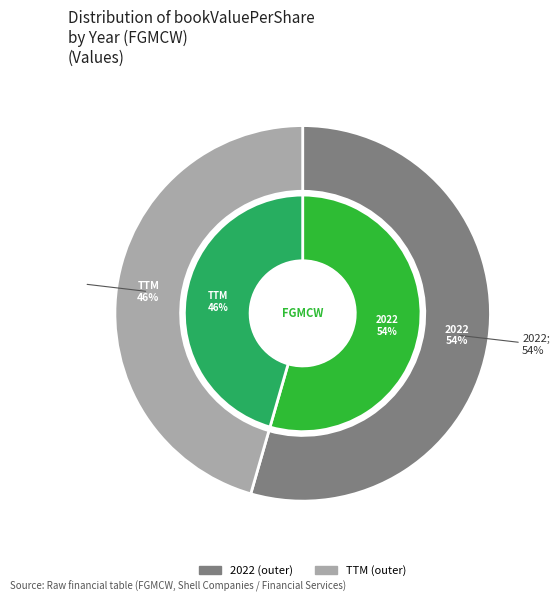

Does 2022 represent more than half of the total?

Yes